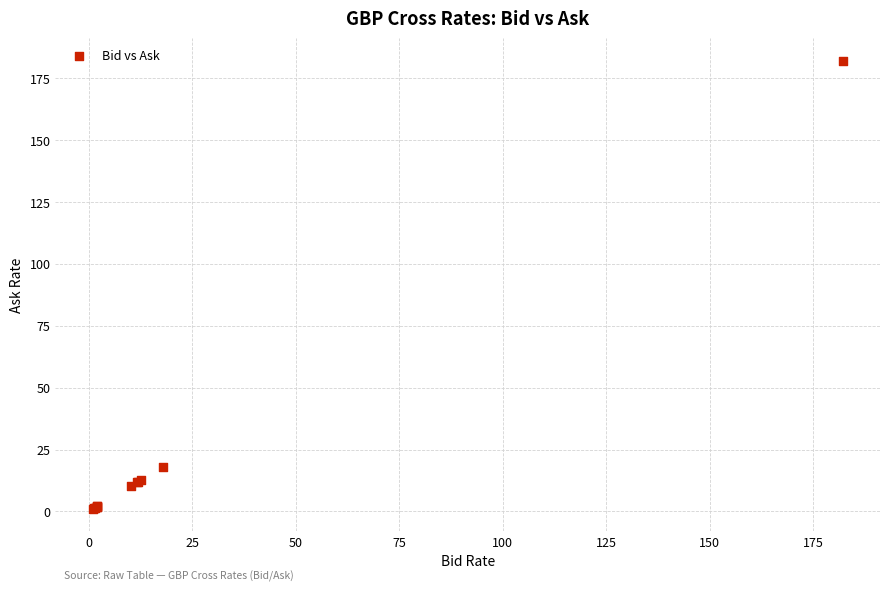

What Y value in the scatter plot is closest to 91?

17.9